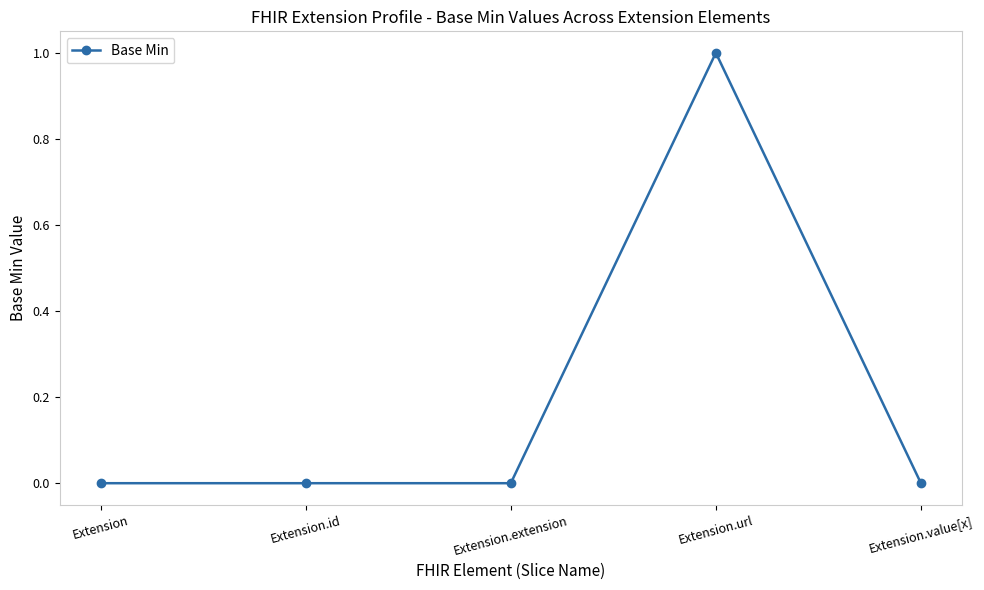

True or false: the data shows 1 at Extension.url.

True